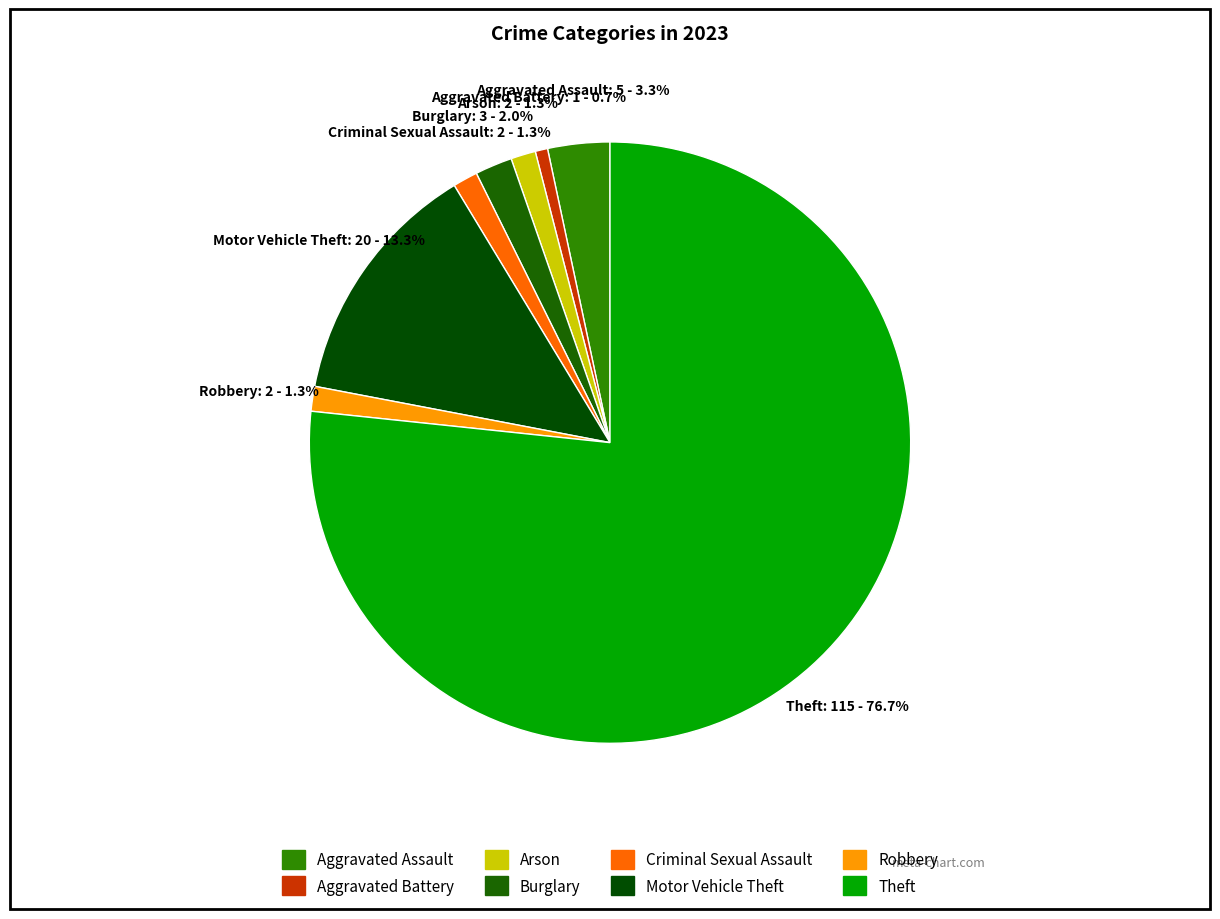

Is Theft the majority of the pie?

Yes